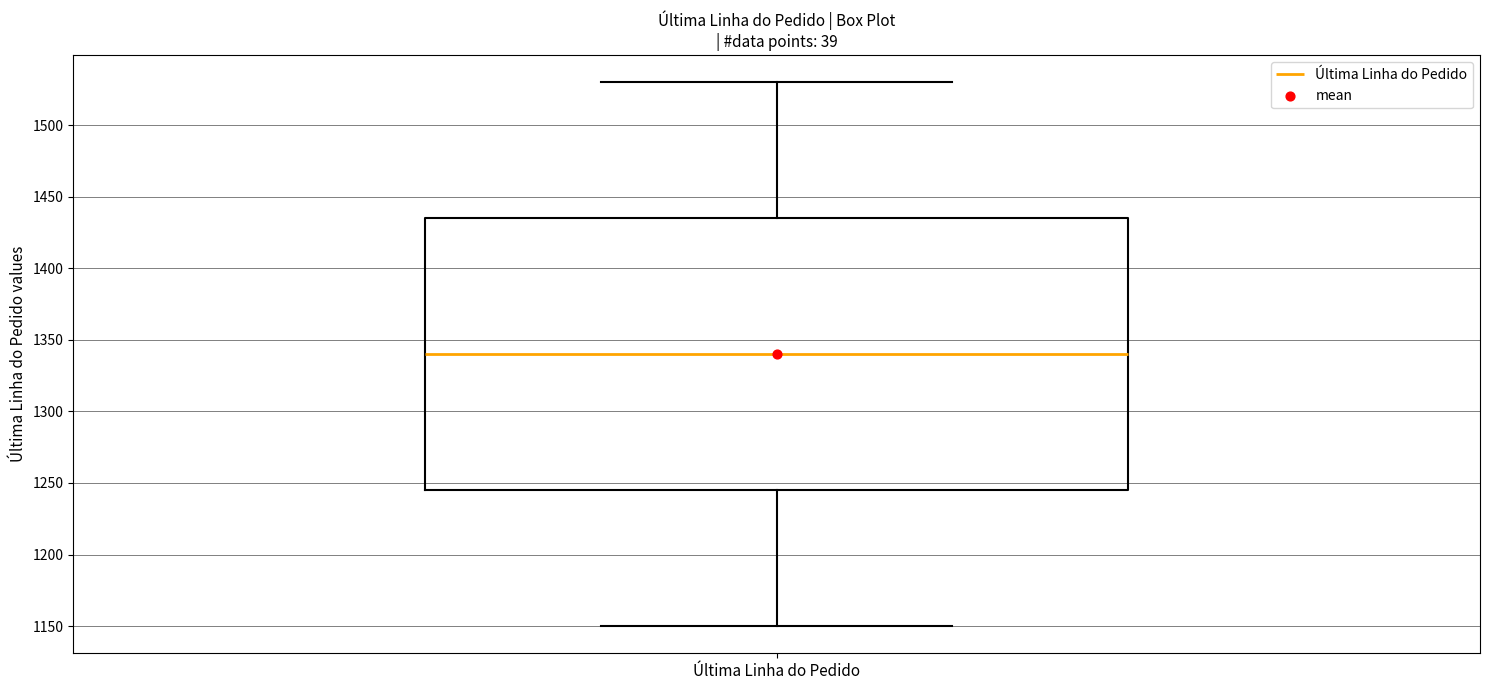

Read this box plot against the y-axis: the position of the median line, the range covered by the box, and the ends of both whiskers. The values are not printed on the chart, so give them approximately, as read against the axis.

median 1340, box 1245 to 1435, whiskers 1150 to 1530